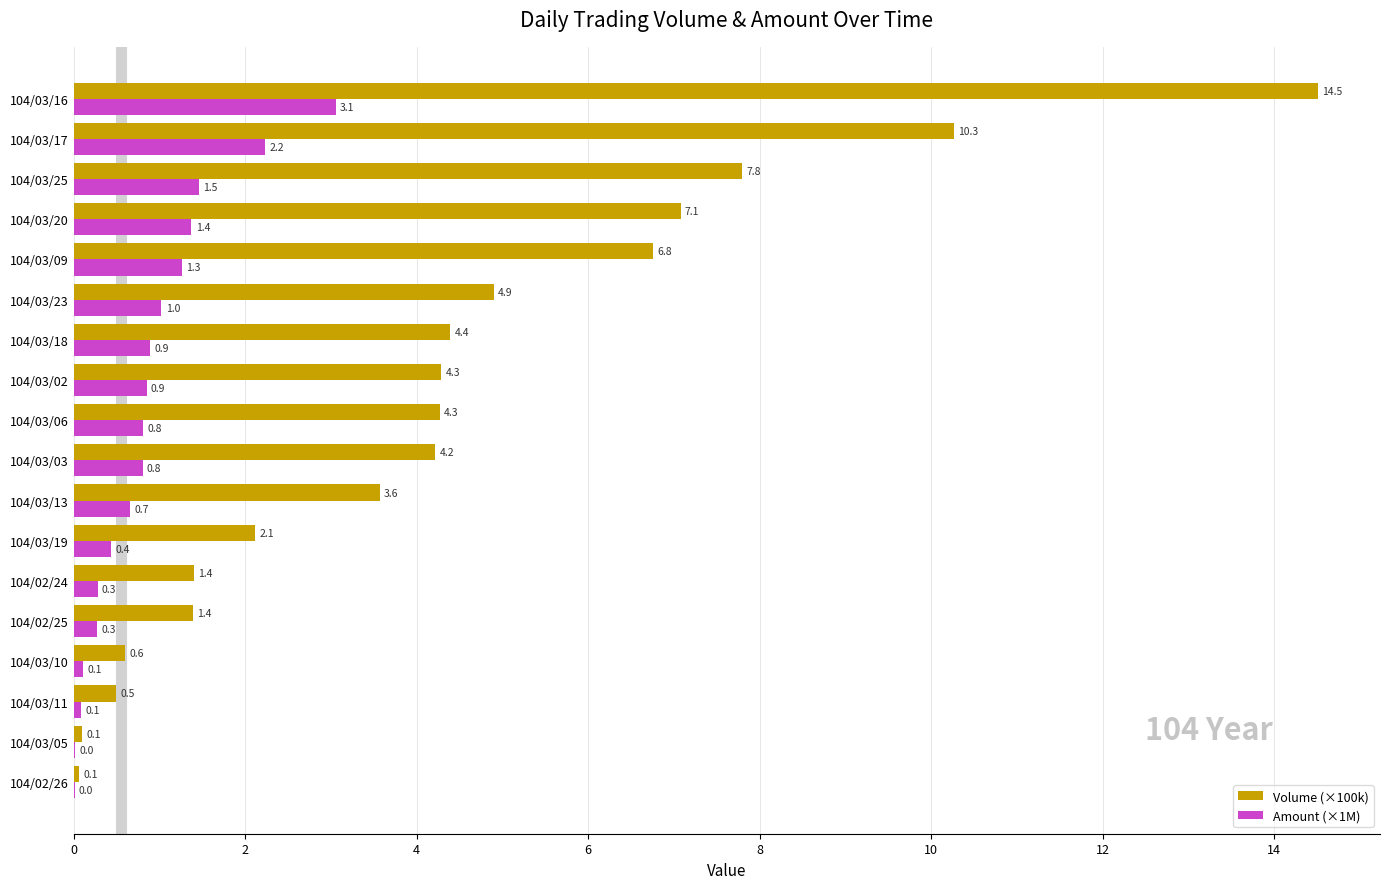

Which series has the largest total across all categories?

Volume (×100k)